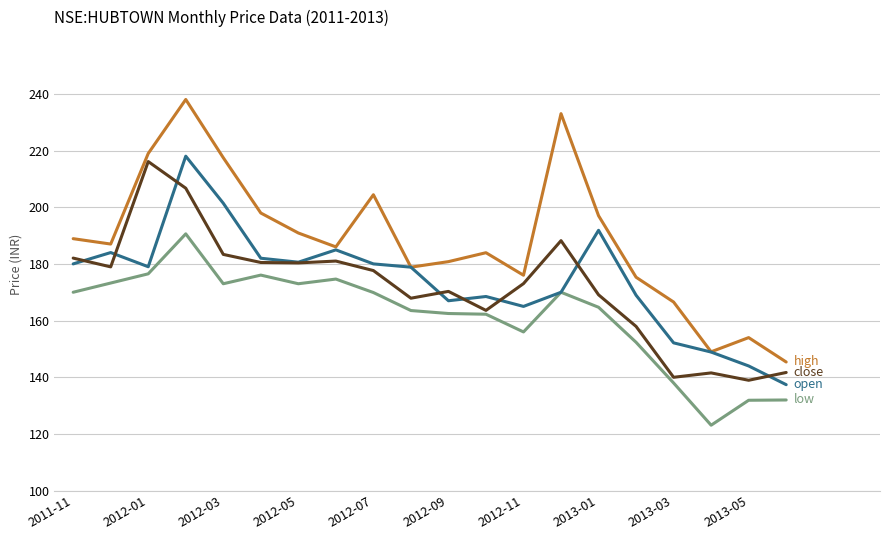

How many lines are shown in the chart?

4